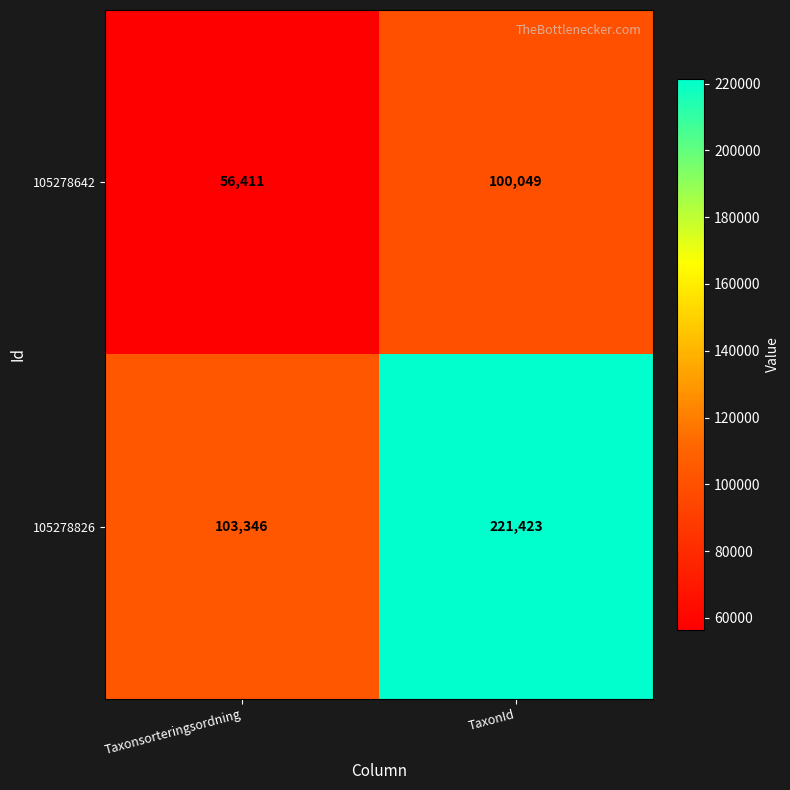

Which series changed the most between Taxonsorteringsordning and TaxonId?

105278826